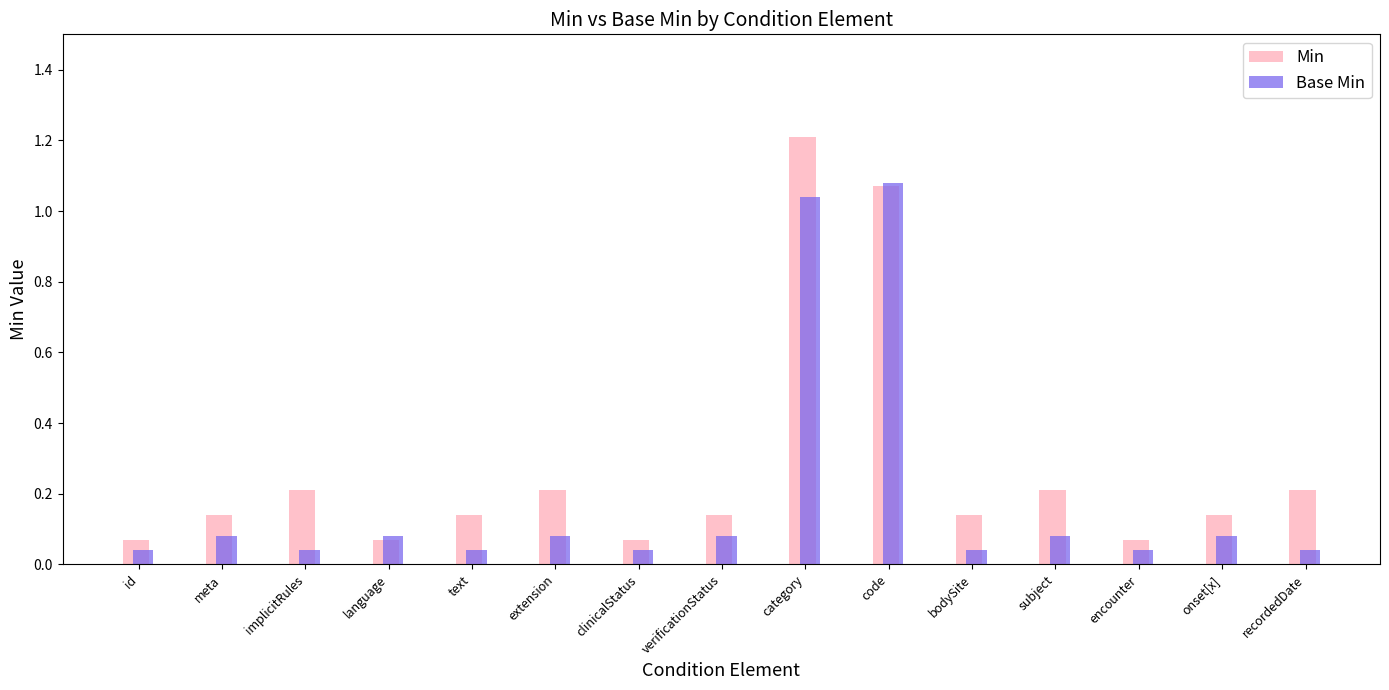

What position from the right is implicitRules?

13